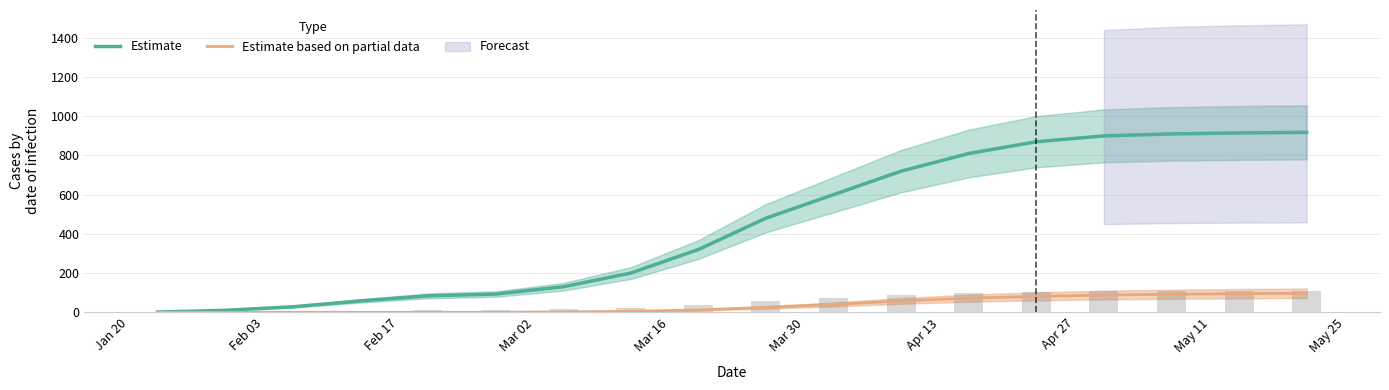

How many values in the Estimate based on partial data series are below 25?

9